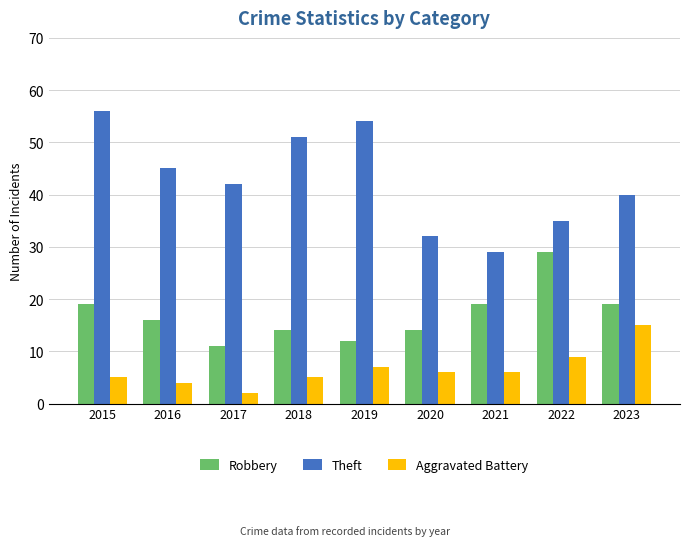

List the series in order of their overall mean, lowest first.

Aggravated Battery, Robbery, Theft